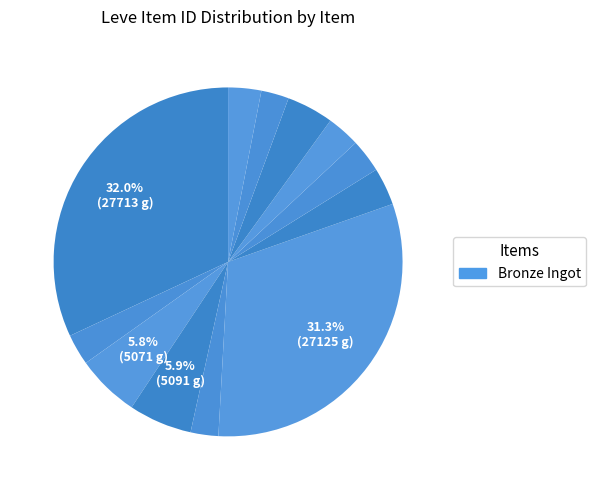

How many segments does this pie chart have?

12